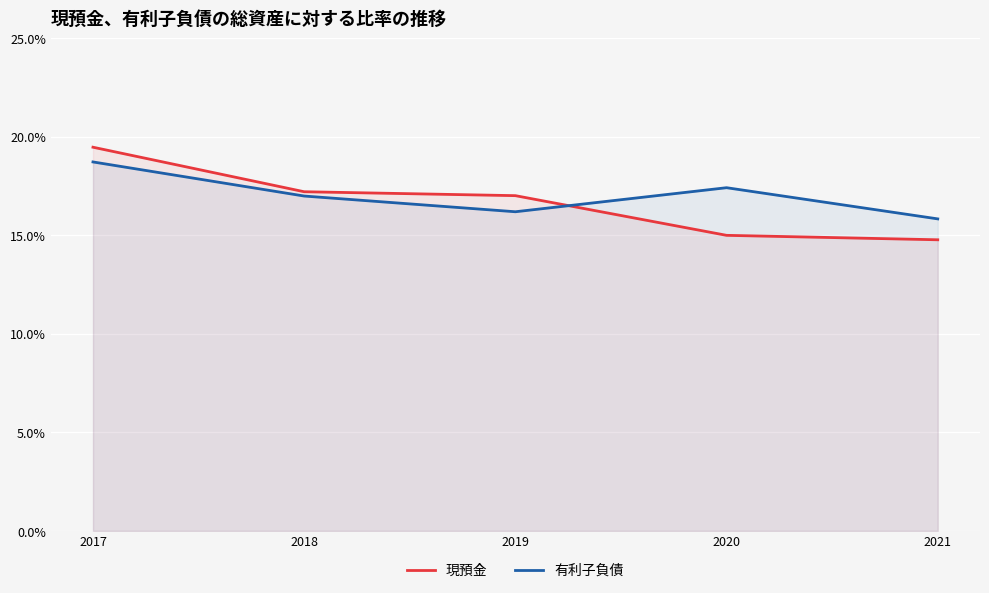

Does the chart display data point markers on the line(s)?

No